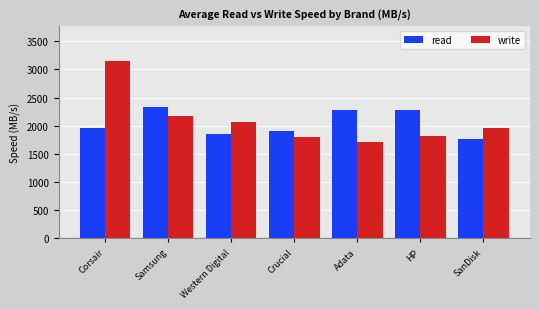

What is the spread (max minus min) of values at SanDisk?

197